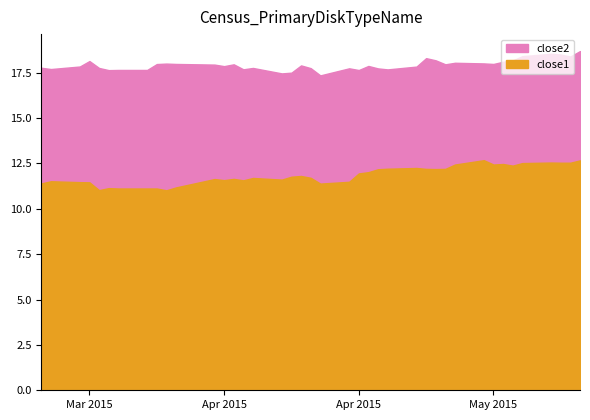

What is the difference between the highest and lowest values at 2015-05-01?

5.6